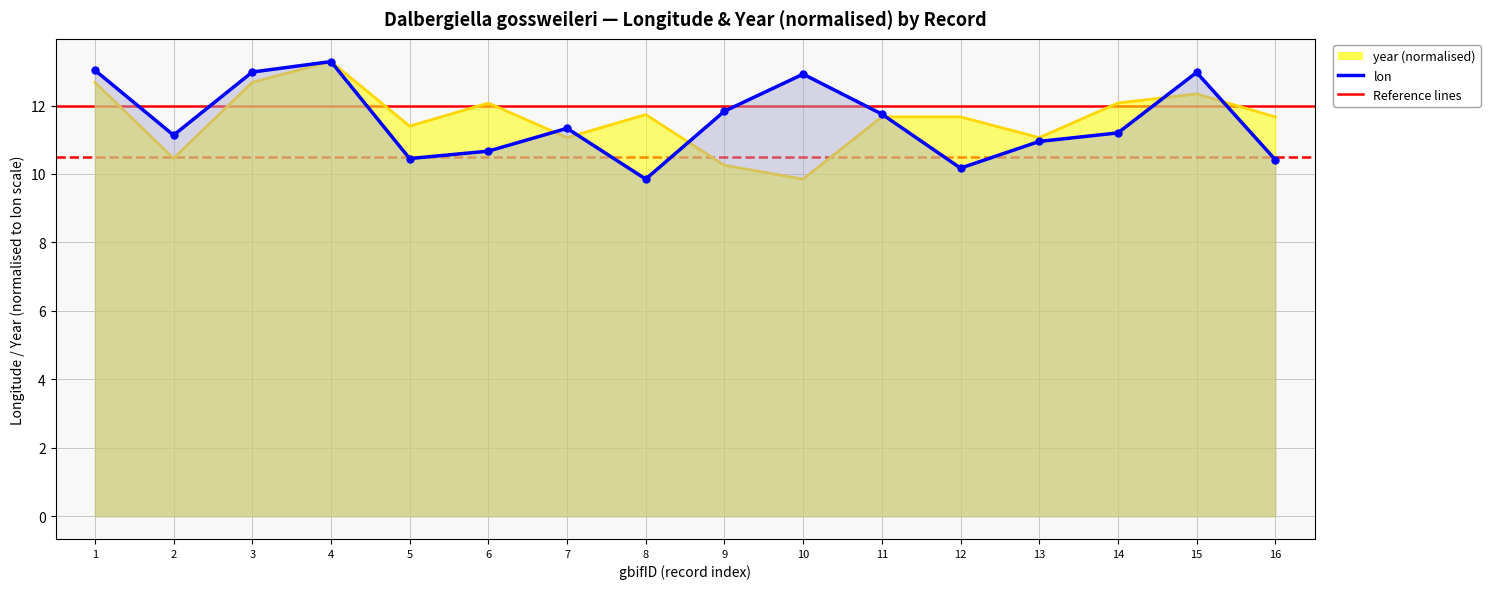

What is the lowest value of the lon series?

9.8